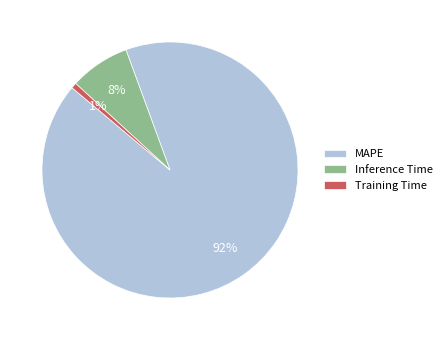

What is the smallest slice in the pie chart?

Training Time